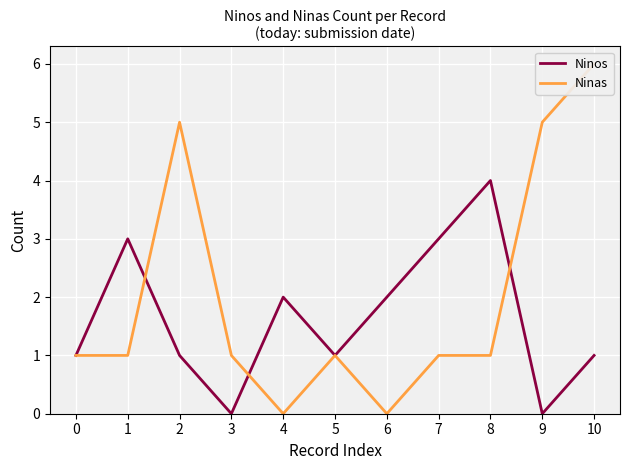

What is the difference between the highest and lowest values at 7?

2